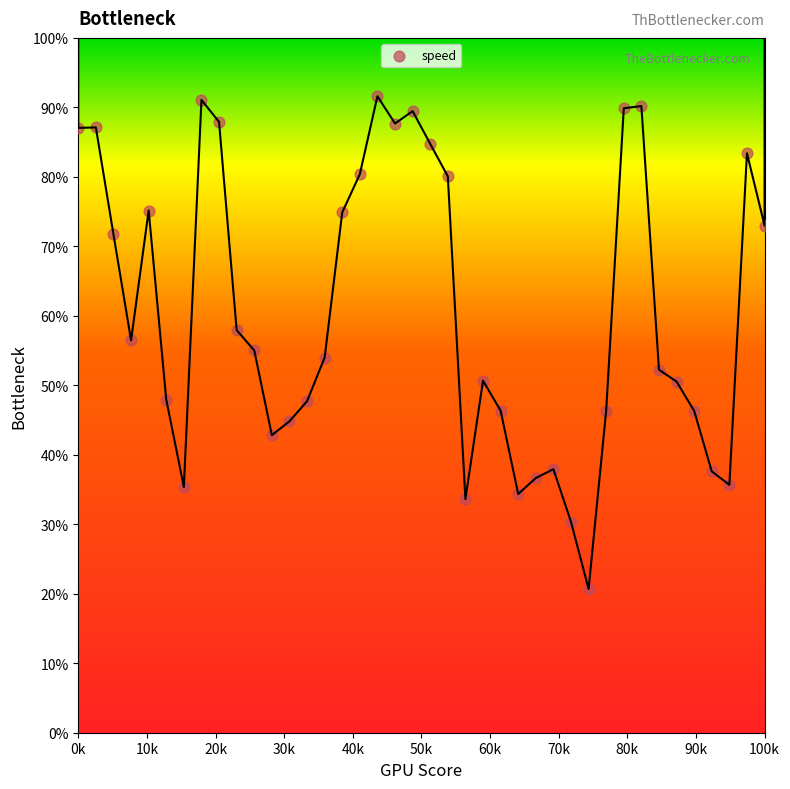

What is the range of Y values (max minus min)?

70.9